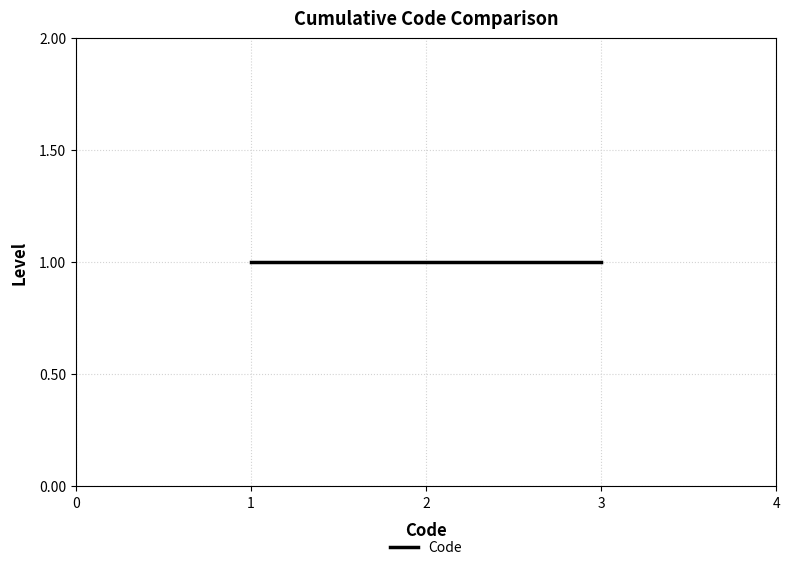

Rank the categories by value from lowest to highest.

1, 1, 1